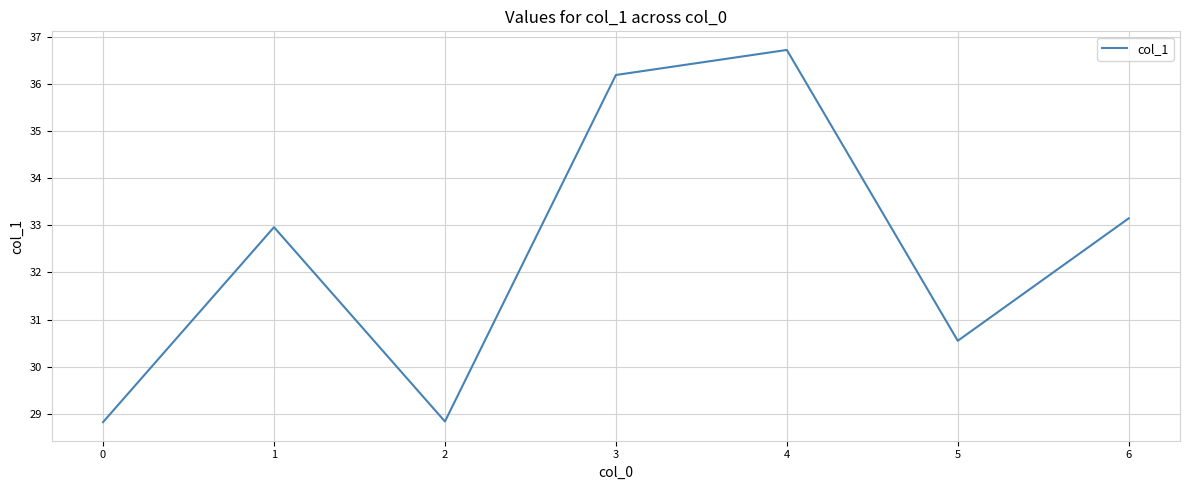

What is the maximum value shown in the chart?

36.7